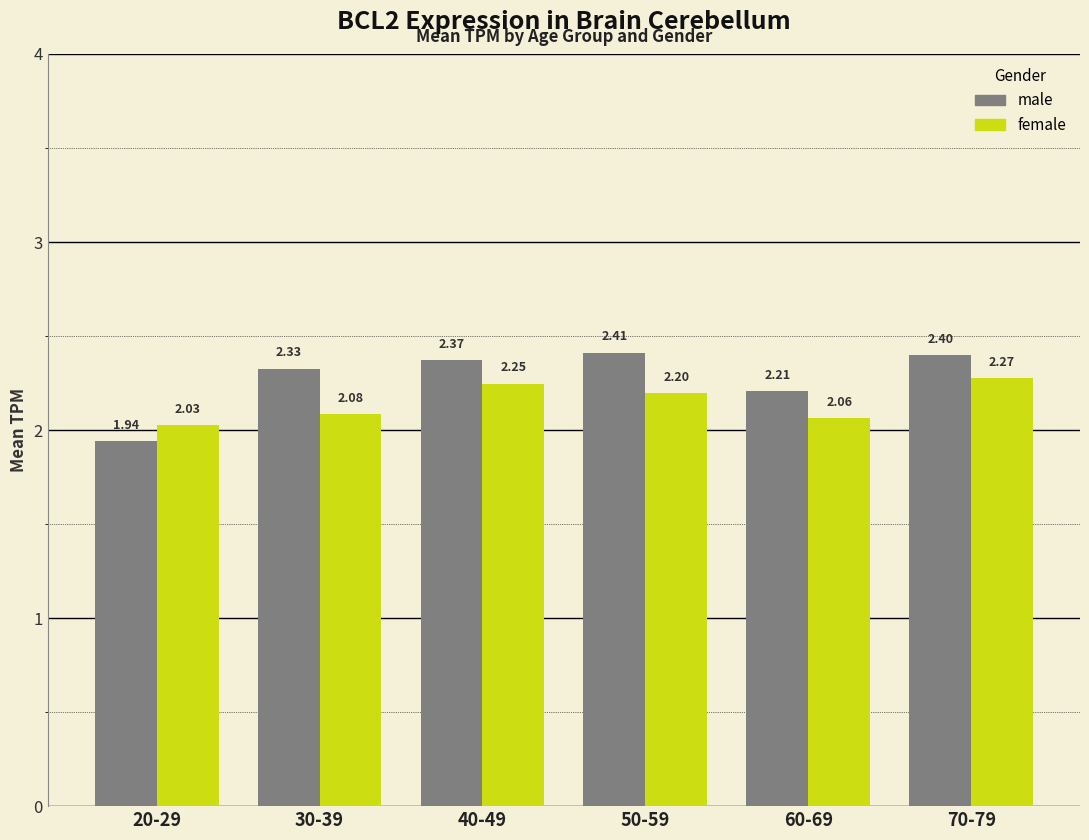

True or false: male has a value of 3.3 at 50-59.

False